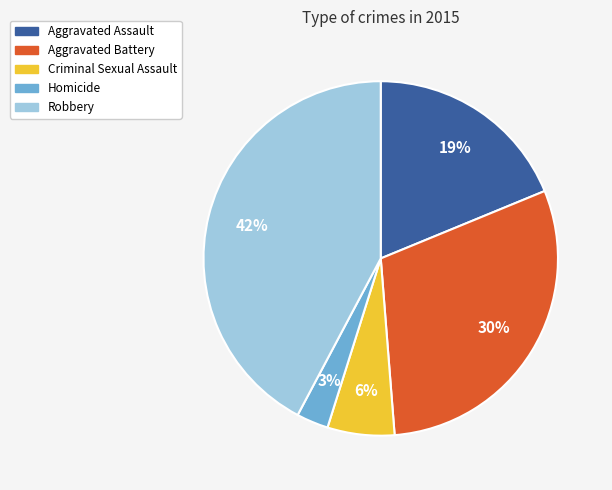

Count the number of slices in the pie.

5